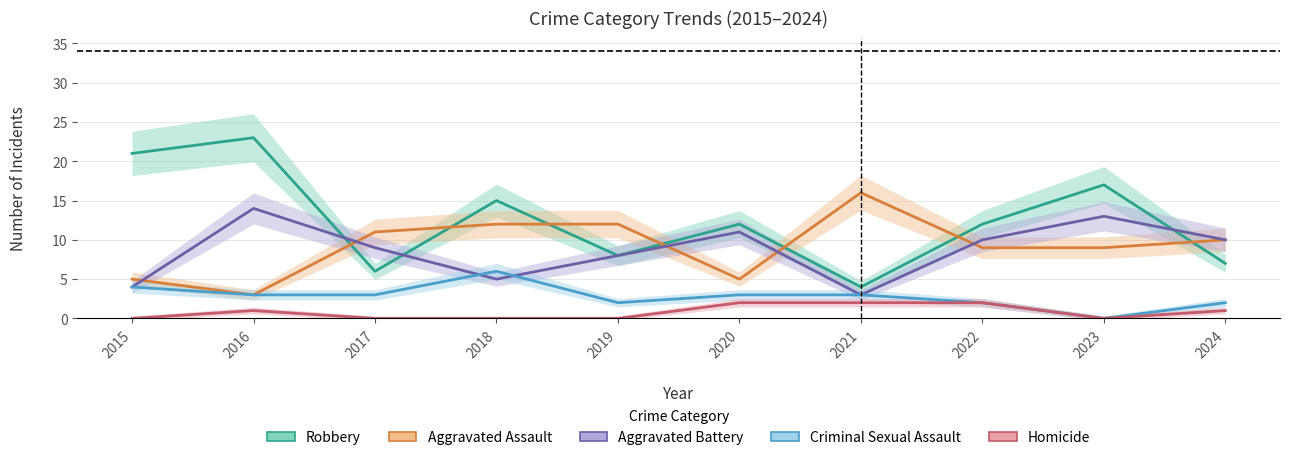

Is it true that Aggravated Assault equals 12 at 2018?

True